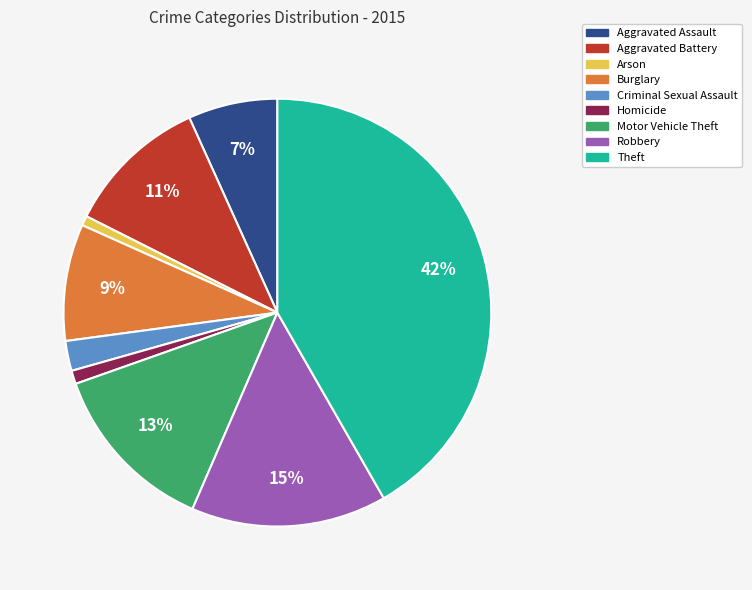

How many segments does this pie chart have?

9